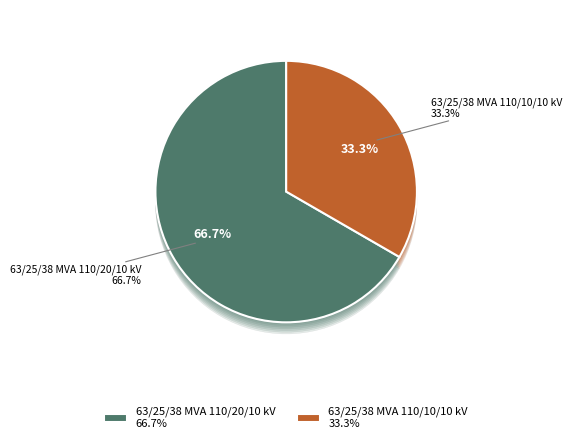

True or false: 63/25/38 MVA 110/20/10 kV accounts for 67% of the total.

True